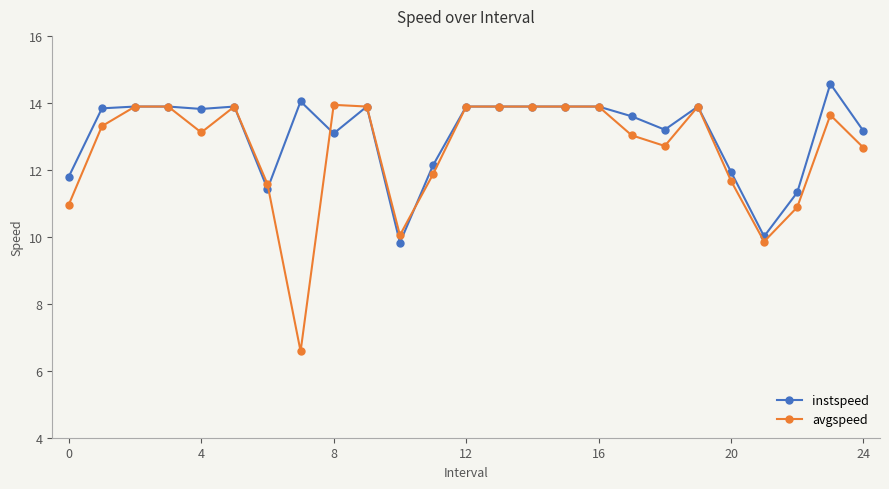

True or false: avgspeed has more than 0 points higher than both neighbors.

True